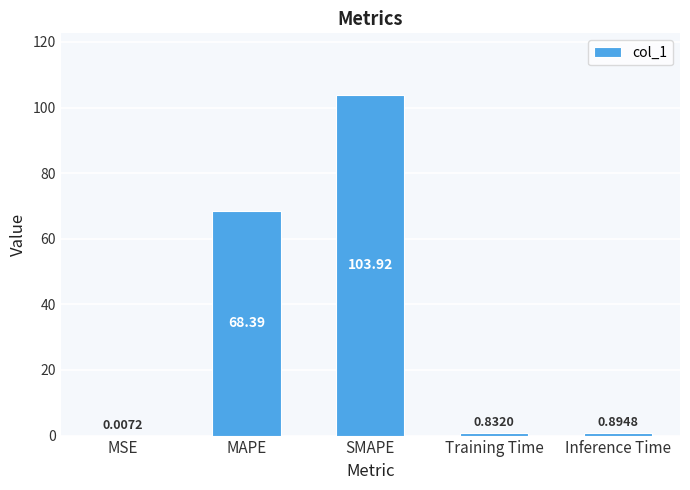

Which label corresponds to the largest value in the chart?

SMAPE